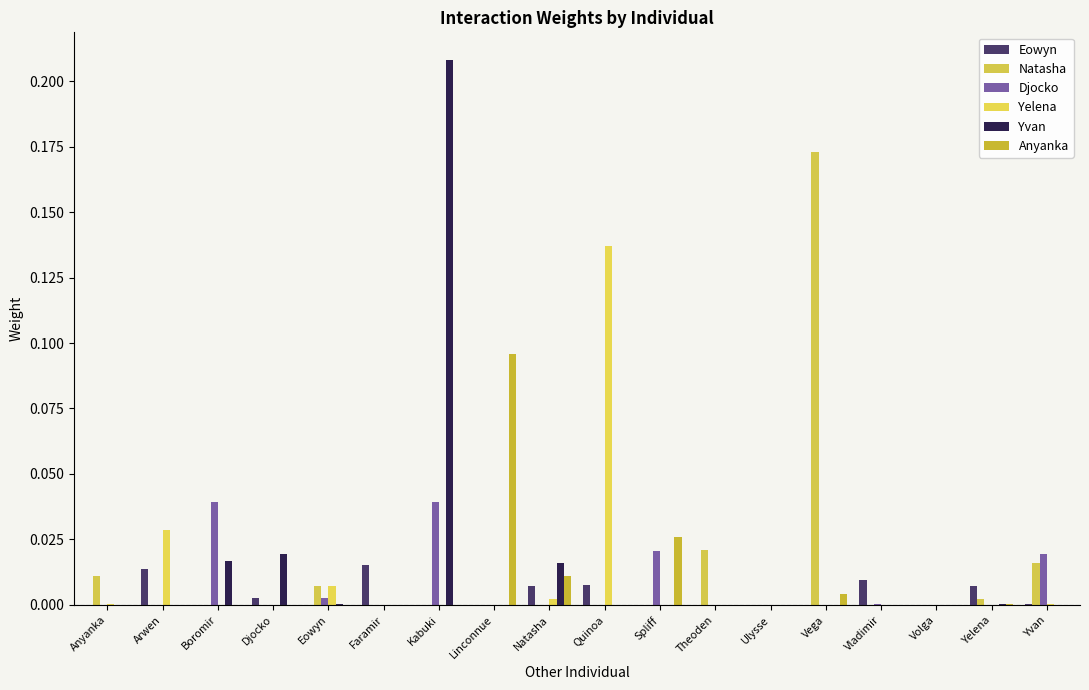

How many groups of bars are there?

18